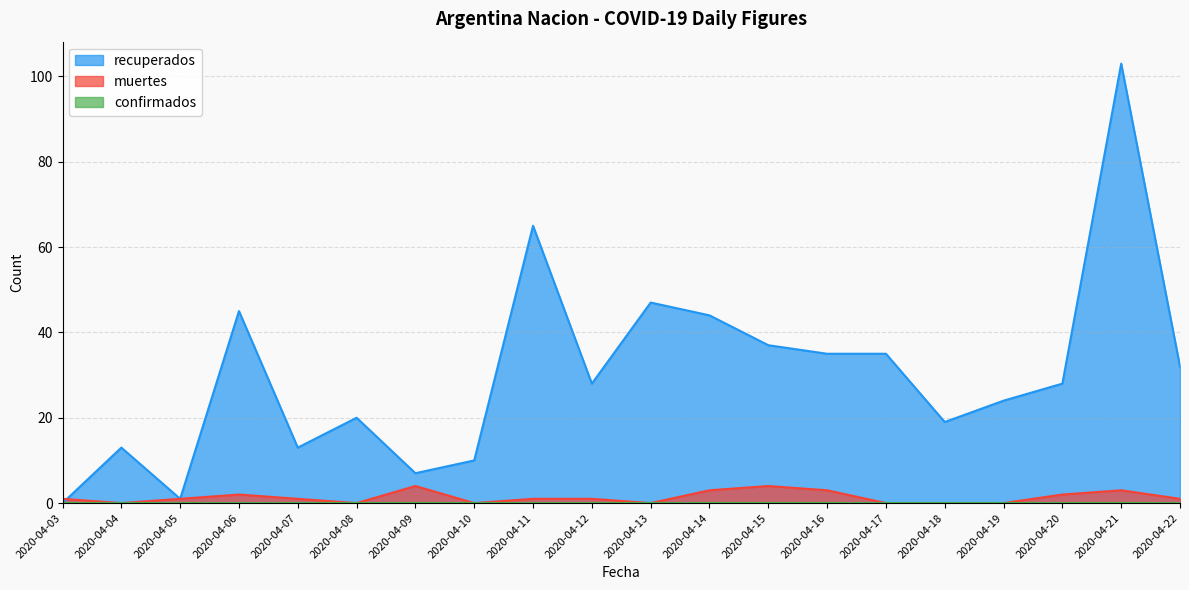

In muertes, how many points are higher than both neighbors (excluding endpoints)?

4